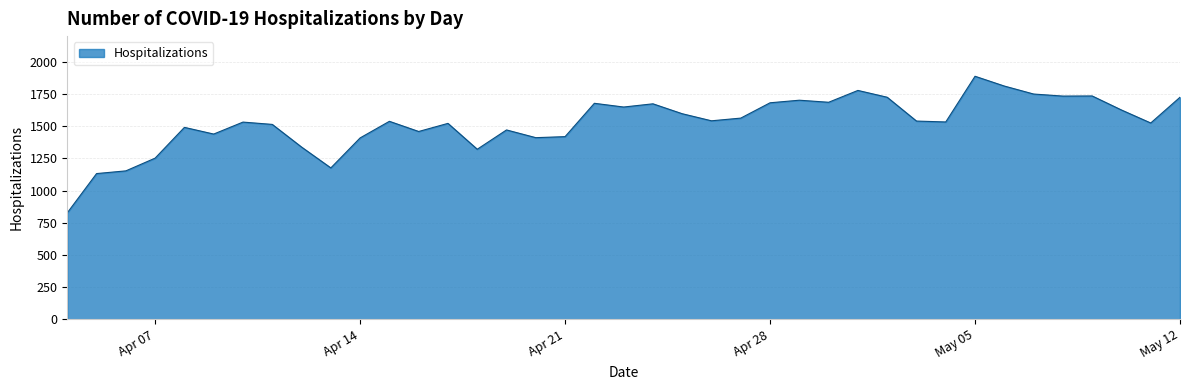

What is the smallest value displayed?

827